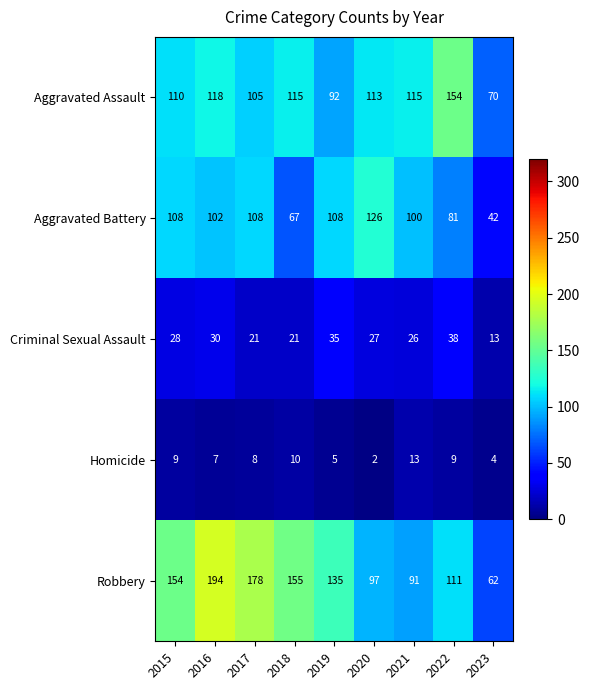

Which series has the largest total across all categories?

Robbery